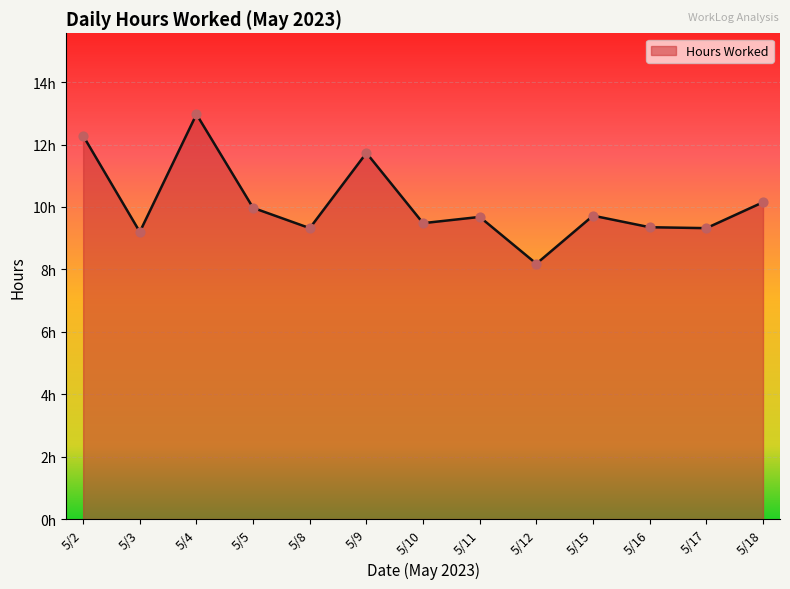

Does the chart have visible grid lines?

Yes